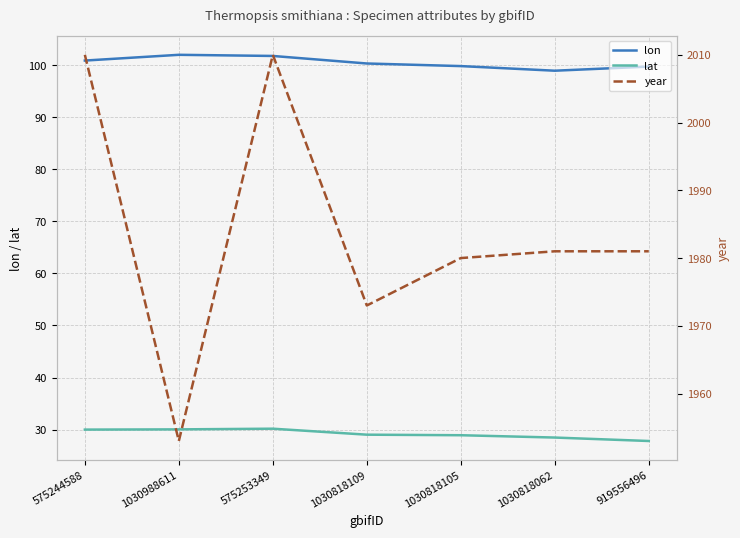

True or false: lat and lon cross at least once.

False